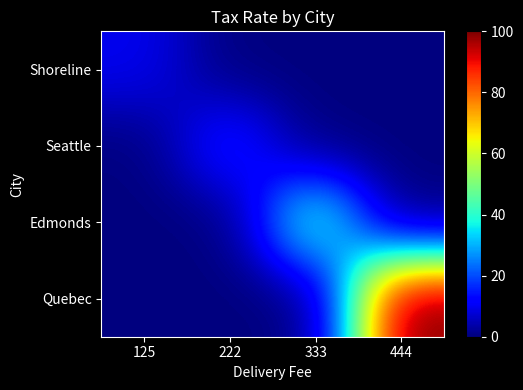

Rank the series at 222 from lowest to highest value.

Shoreline, Edmonds, Quebec, Seattle